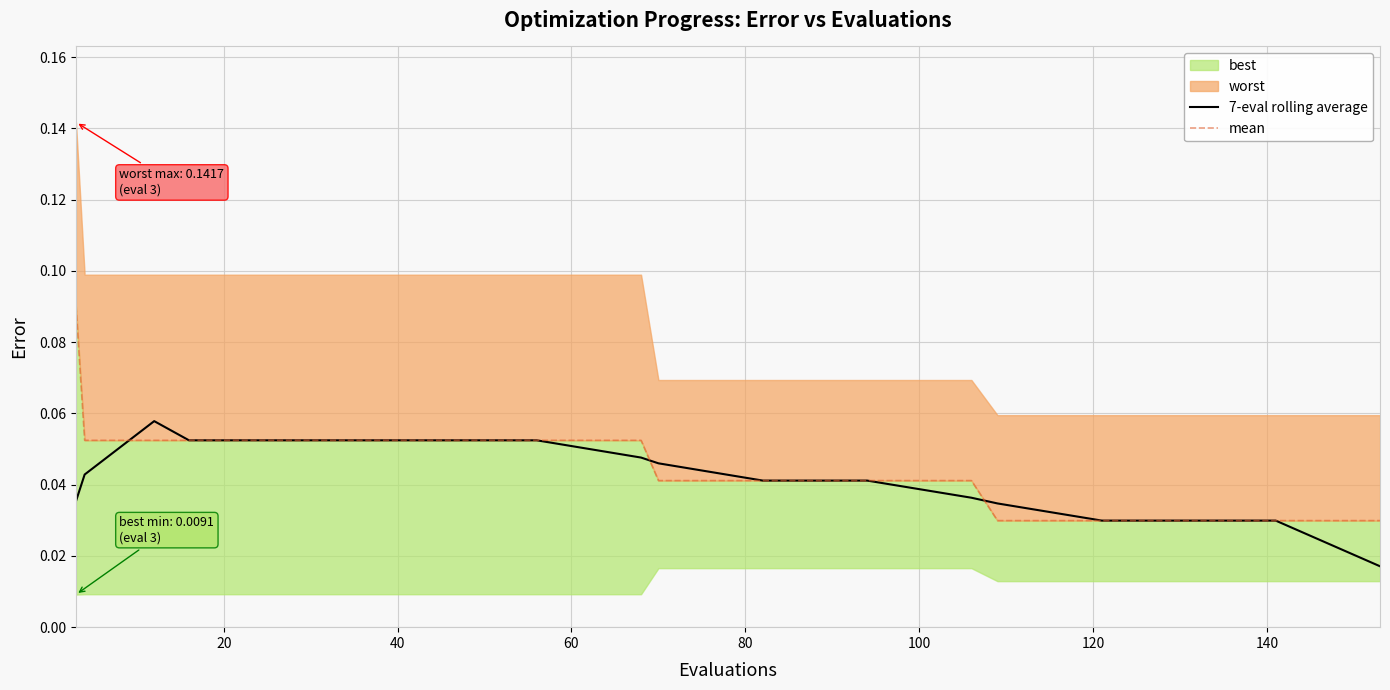

At how many categories does at least one series exceed 0?

40